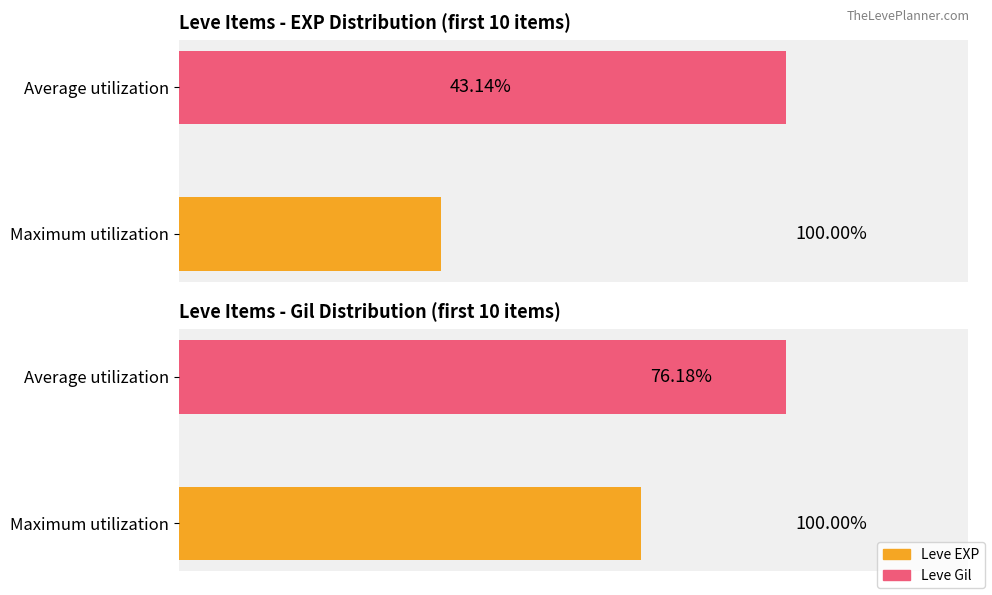

What is the value of the Leve EXP bar at the 2nd from the left?

100.0